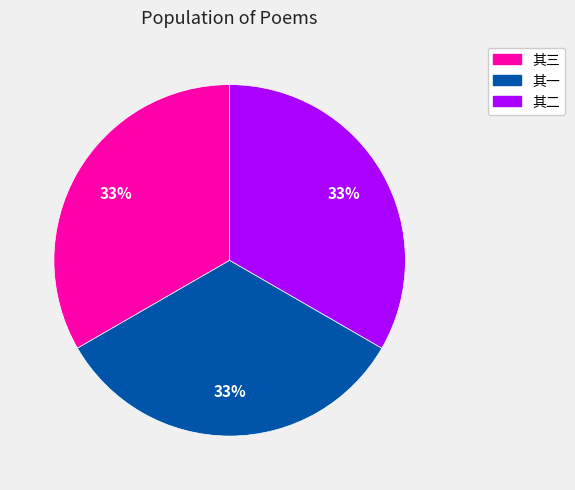

How many slices are in this pie chart?

3